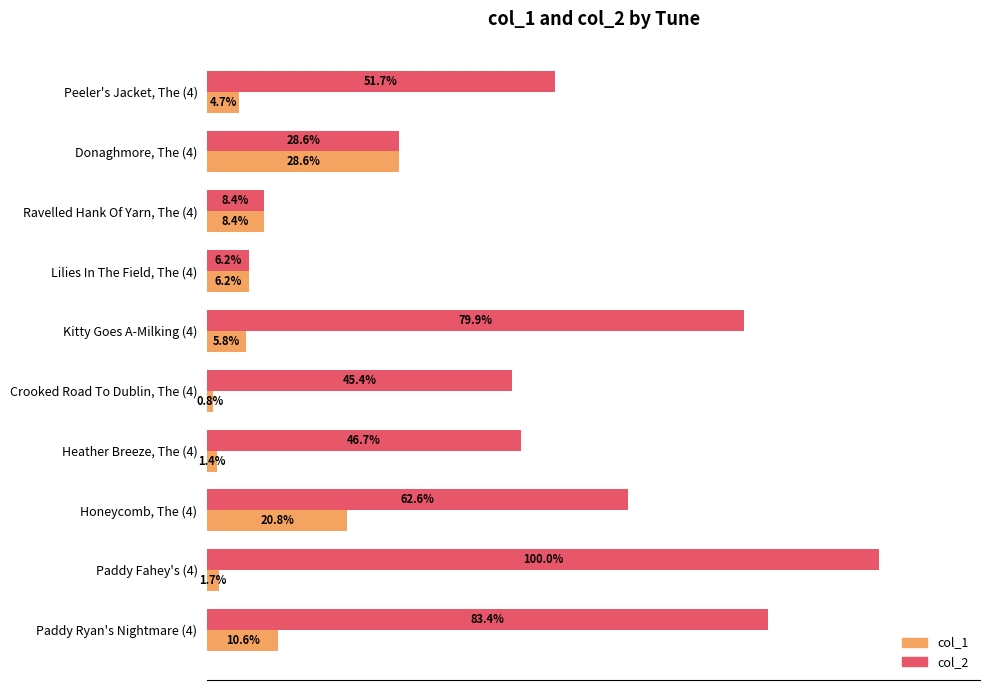

List the series in order of their overall mean, highest first.

col_2, col_1